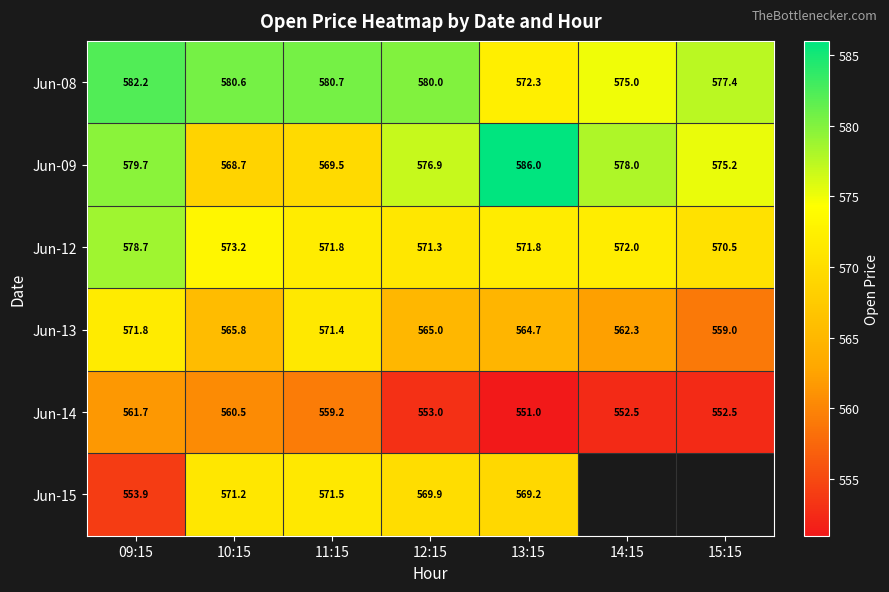

What is the difference between the maximum and minimum values in the Jun-14 series?

10.7